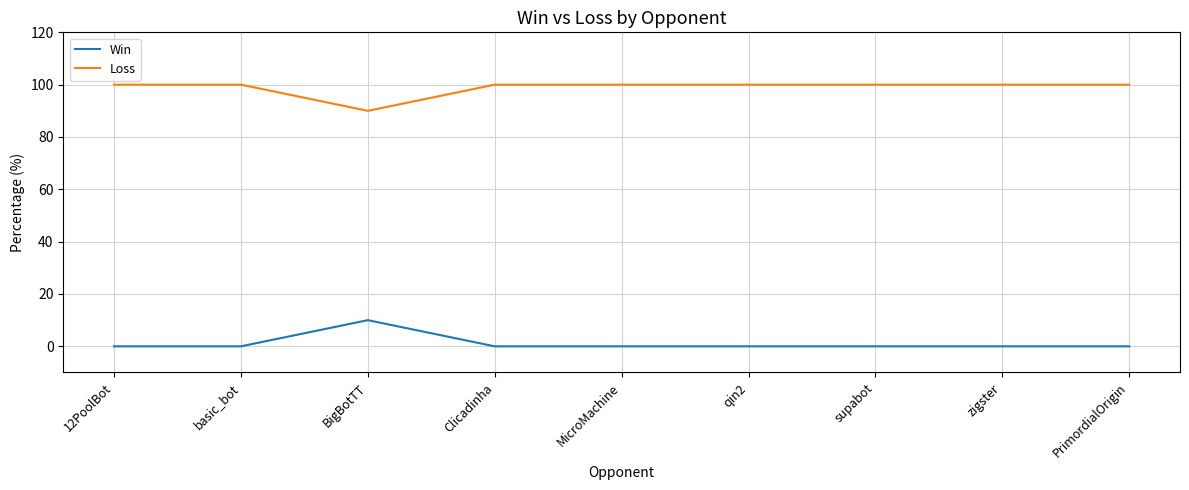

Reading left to right, extract all data points from this chart.

Win: 0	0	10	0	0	0	0	0	0
Loss: 100	100	90	100	100	100	100	100	100